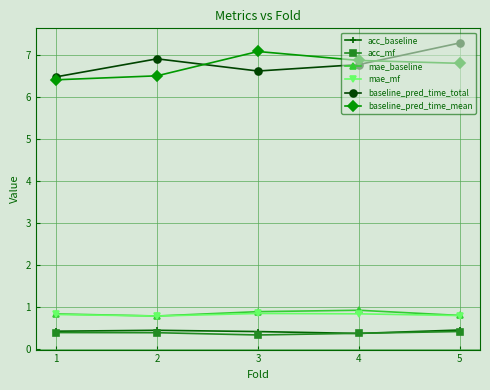

How many baseline_pred_time_total values are between 6 and 7?

4